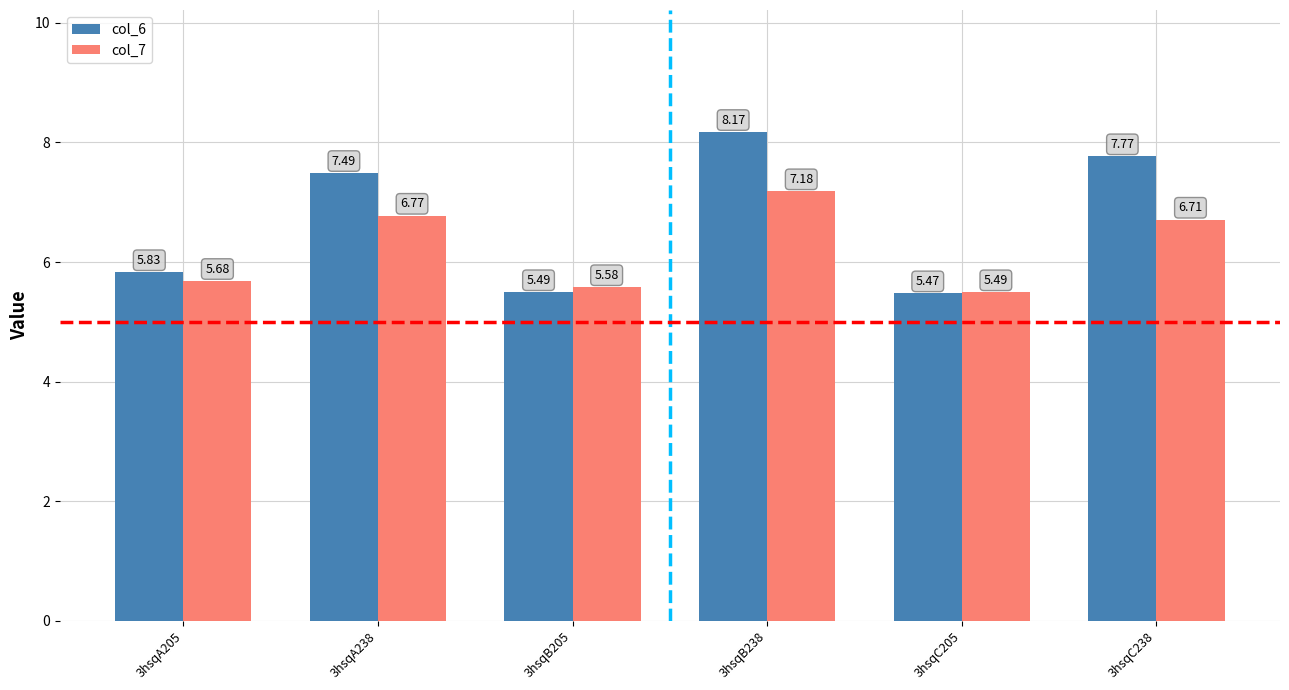

Is the value of col_7 at 3hsqB205 greater than the value of col_6 at 3hsqB205?

Yes